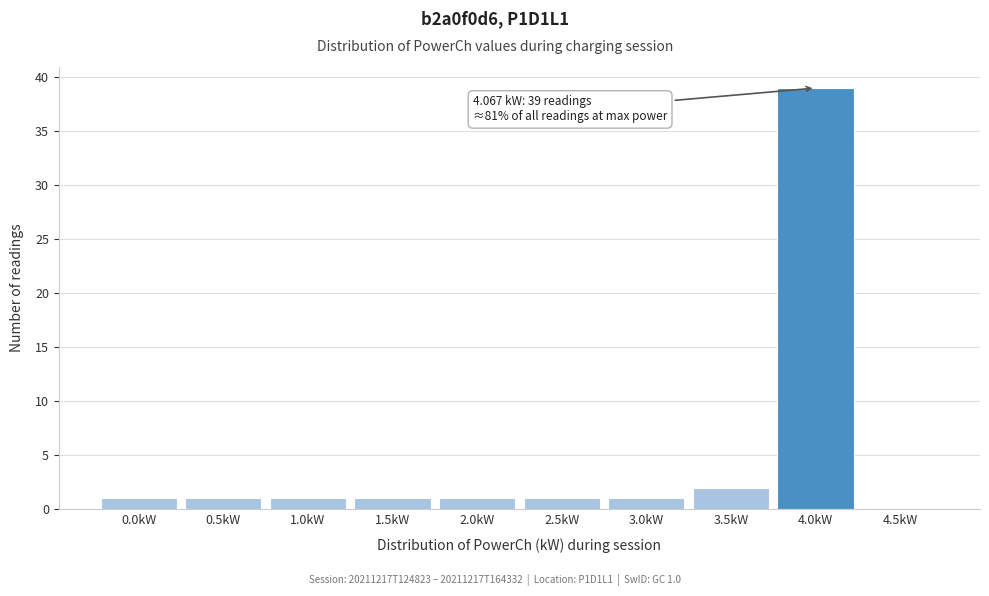

Reading left to right, what are all the values shown in this chart?

0.0kW=1	0.5kW=1	1.0kW=1	1.5kW=1	2.0kW=1	2.5kW=1	3.0kW=1	3.5kW=2	4.0kW=39	4.5kW=0